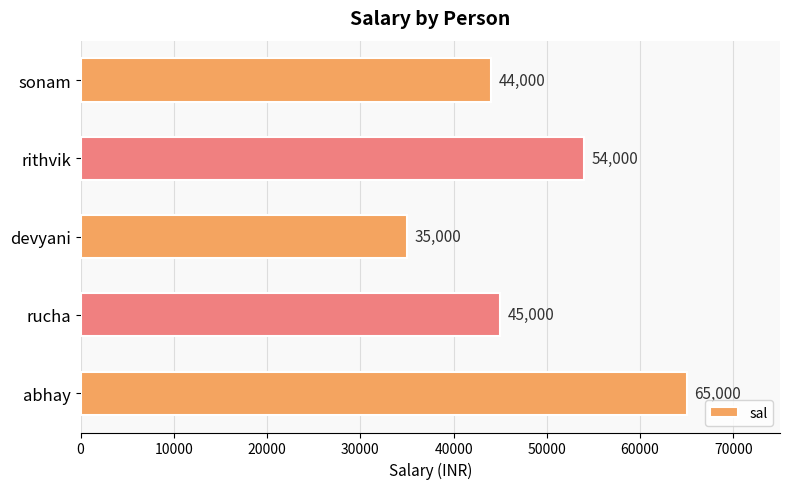

Rank the categories by value from highest to lowest.

abhay, rithvik, rucha, sonam, devyani